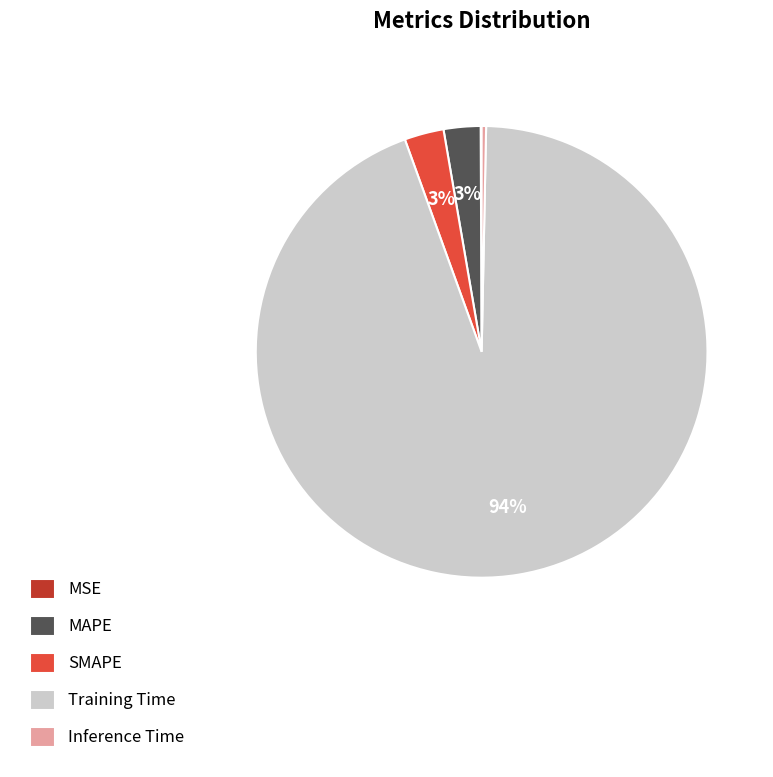

What is the largest slice in the pie chart?

Training Time